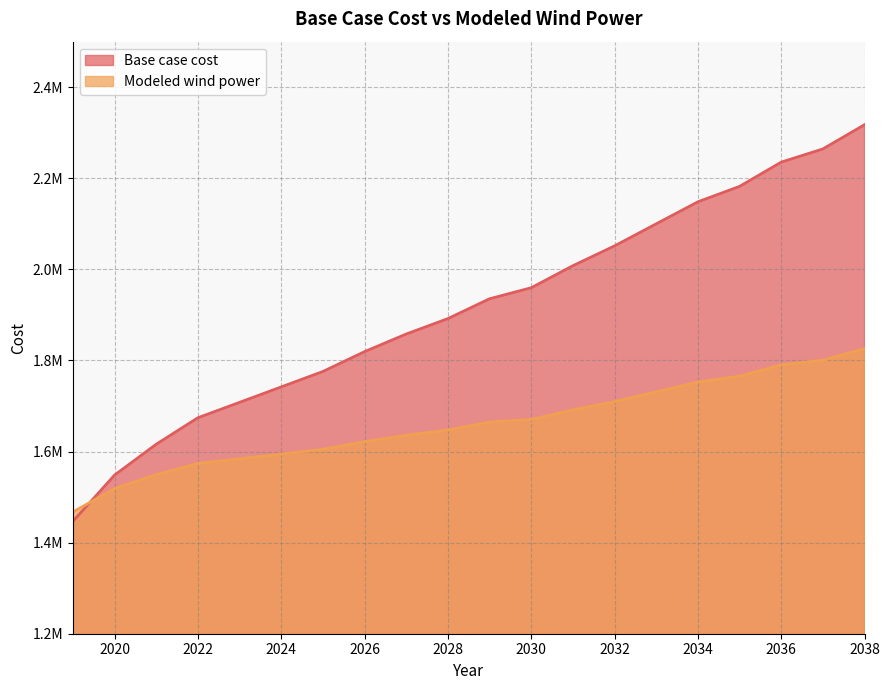

Between 2034 and 15, which series saw the biggest shift?

Base case cost